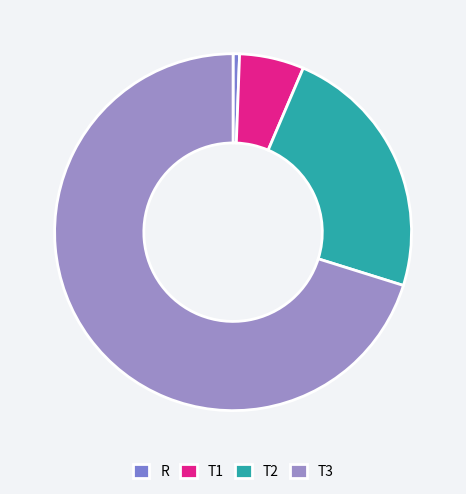

Does T3 account for over 50% of the chart?

Yes